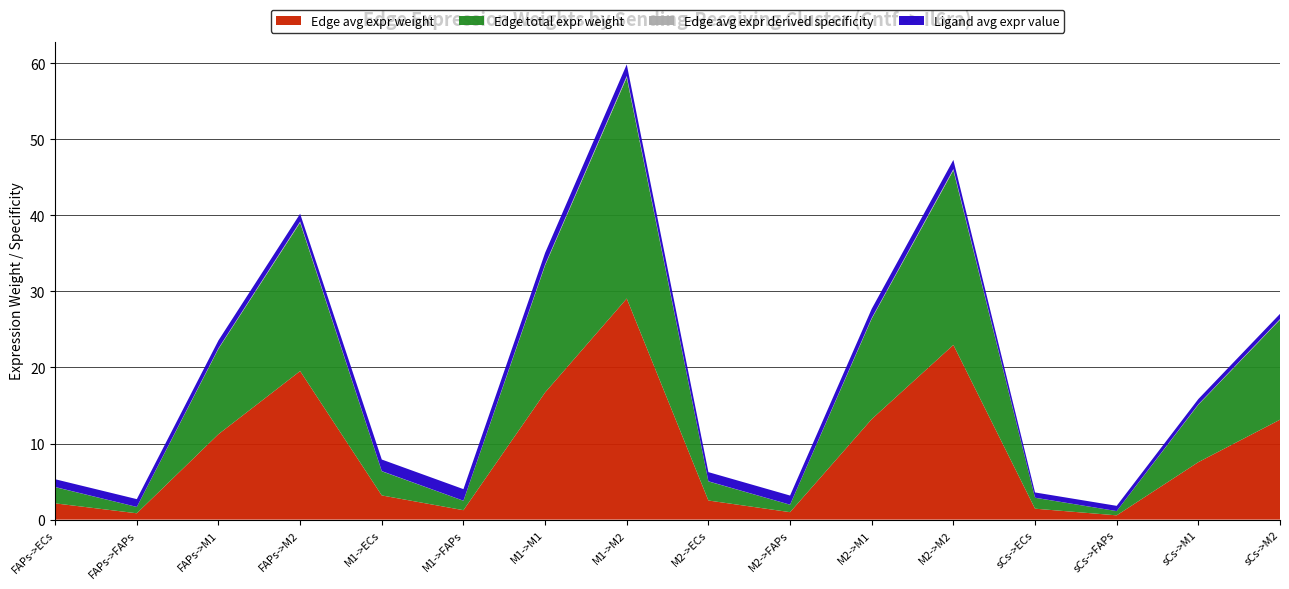

Reading left to right, extract all data points from this chart.

Edge avg expr weight: FAPs->ECs=2.1	FAPs->FAPs=0.8	FAPs->M1=11.2	FAPs->M2=19.5	M1->ECs=3.2	M1->FAPs=1.2	M1->M1=16.7	M1->M2=29.1	M2->ECs=2.5	M2->FAPs=1.0	M2->M1=13.2	M2->M2=23.0	sCs->ECs=1.4	sCs->FAPs=0.6	sCs->M1=7.6	sCs->M2=13.1
Edge total expr weight: FAPs->ECs=2.1	FAPs->FAPs=0.8	FAPs->M1=11.2	FAPs->M2=19.5	M1->ECs=3.2	M1->FAPs=1.2	M1->M1=16.7	M1->M2=29.1	M2->ECs=2.5	M2->FAPs=1.0	M2->M1=13.2	M2->M2=23.0	sCs->ECs=1.4	sCs->FAPs=0.6	sCs->M1=7.6	sCs->M2=13.1
Edge avg expr derived specificity: FAPs->ECs=0.0	FAPs->FAPs=0.0	FAPs->M1=0.1	FAPs->M2=0.1	M1->ECs=0.0	M1->FAPs=0.0	M1->M1=0.1	M1->M2=0.2	M2->ECs=0.0	M2->FAPs=0.0	M2->M1=0.1	M2->M2=0.2	sCs->ECs=0.0	sCs->FAPs=0.0	sCs->M1=0.1	sCs->M2=0.1
Ligand avg expr value: FAPs->ECs=1.0	FAPs->FAPs=1.0	FAPs->M1=1.0	FAPs->M2=1.0	M1->ECs=1.5	M1->FAPs=1.5	M1->M1=1.5	M1->M2=1.5	M2->ECs=1.2	M2->FAPs=1.2	M2->M1=1.2	M2->M2=1.2	sCs->ECs=0.7	sCs->FAPs=0.7	sCs->M1=0.7	sCs->M2=0.7